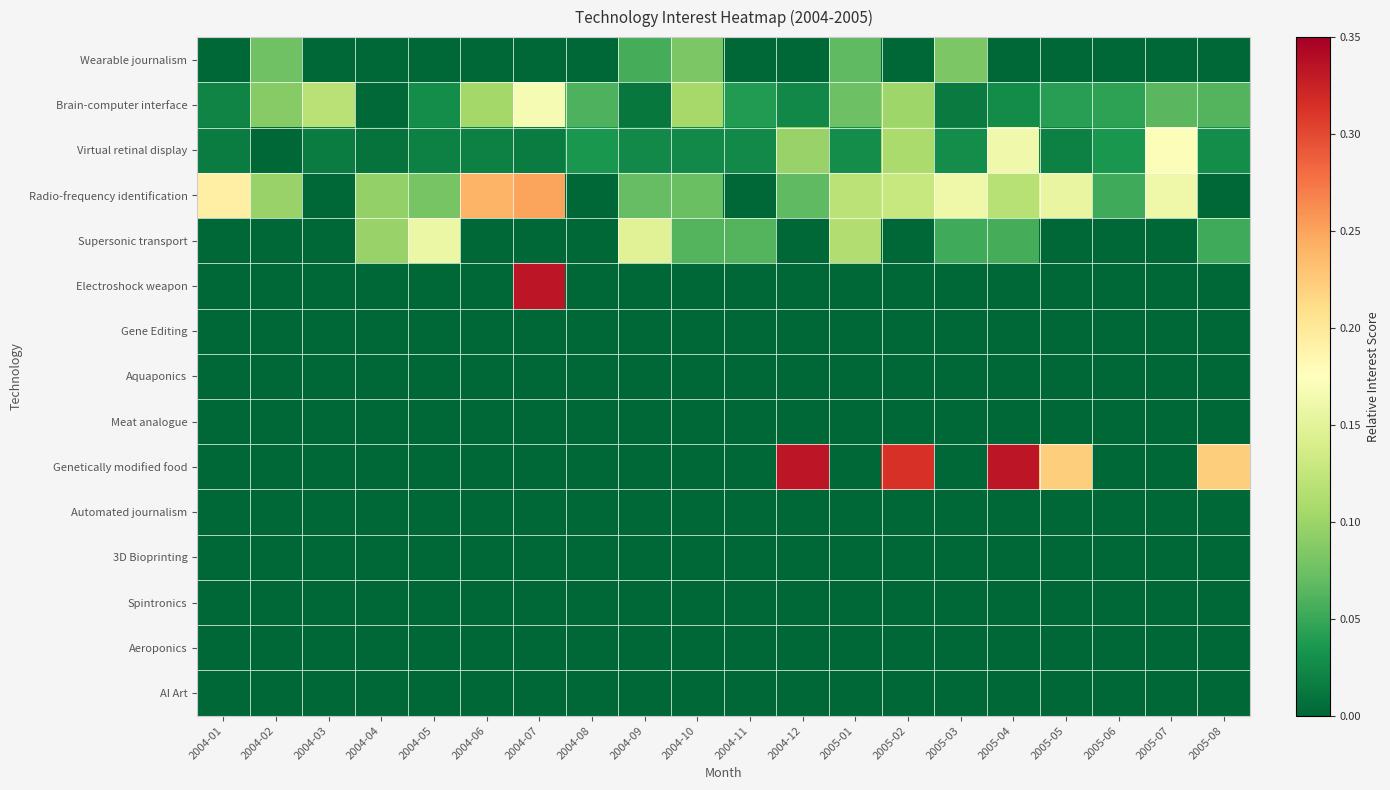

Which category has the highest value across all series?

2004-07